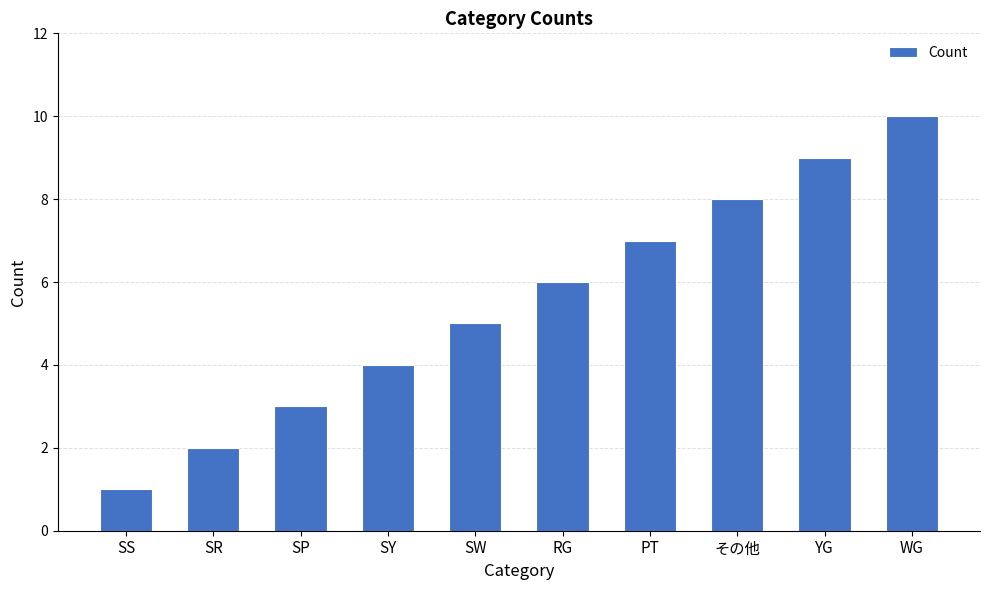

How many distinct data groups are displayed?

1